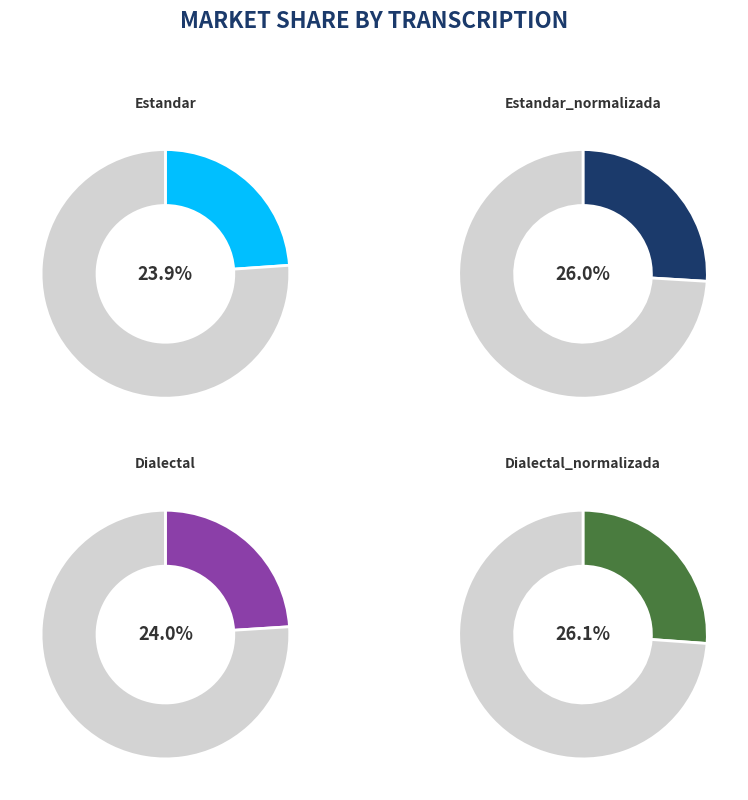

Which category has the smallest portion of the pie?

Estandar